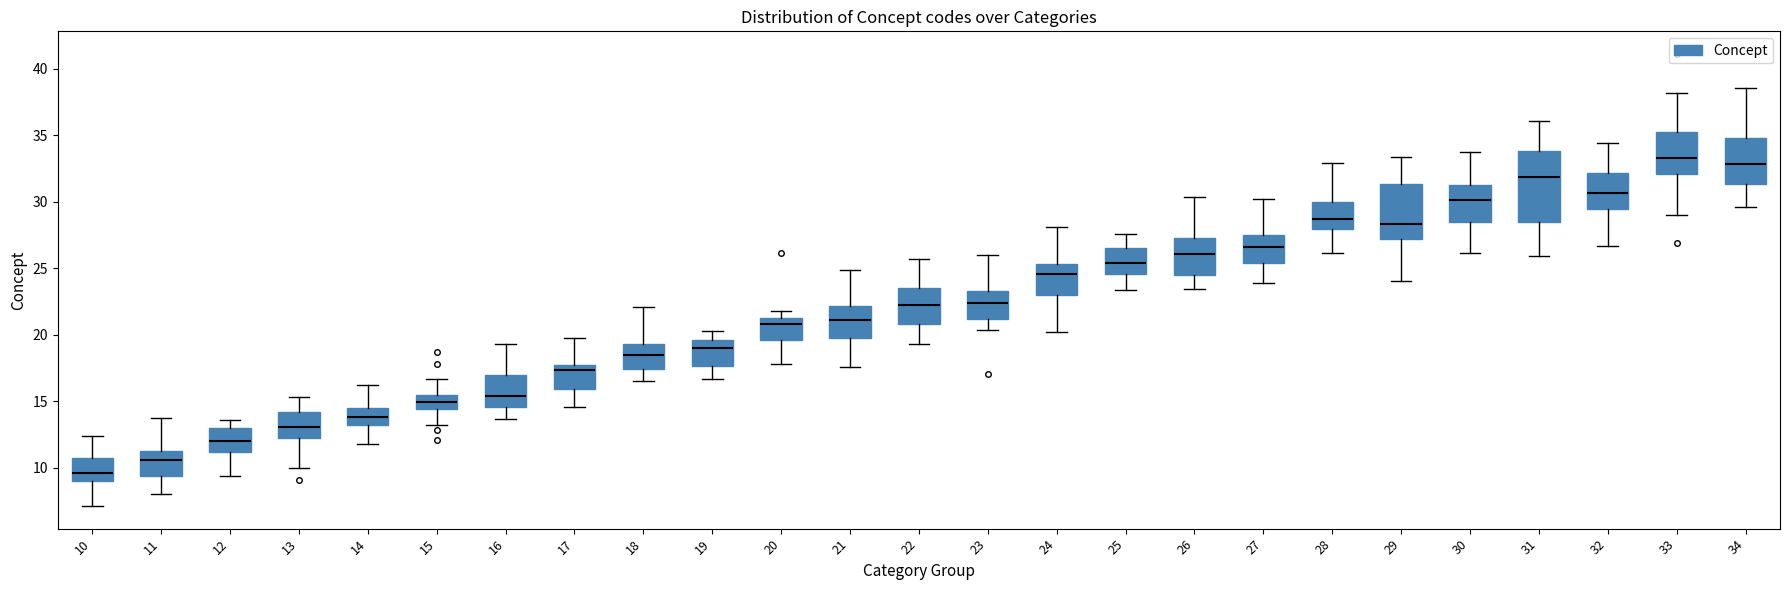

Comparing the boxes themselves (not the whiskers), which one is the tallest?

31